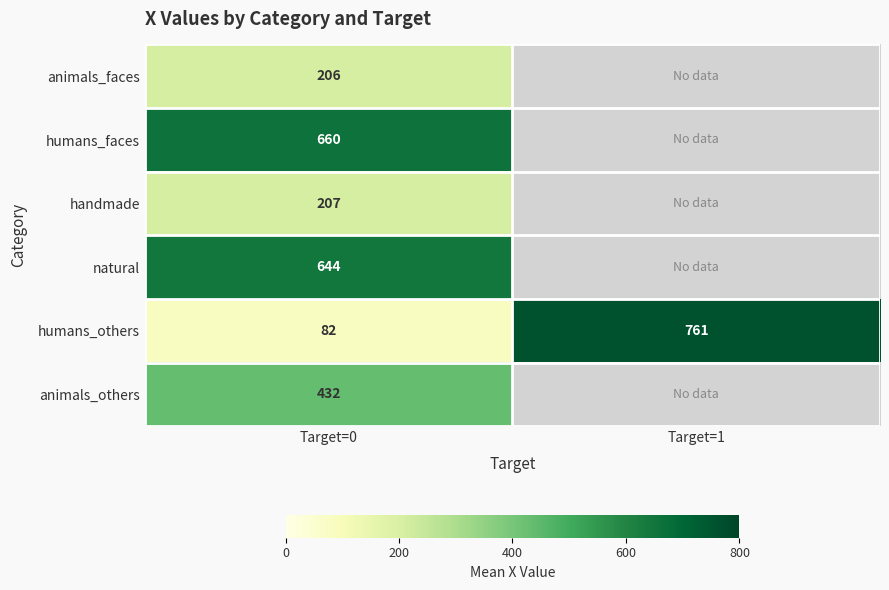

Is it true that natural equals 644.0 at Target=0?

True